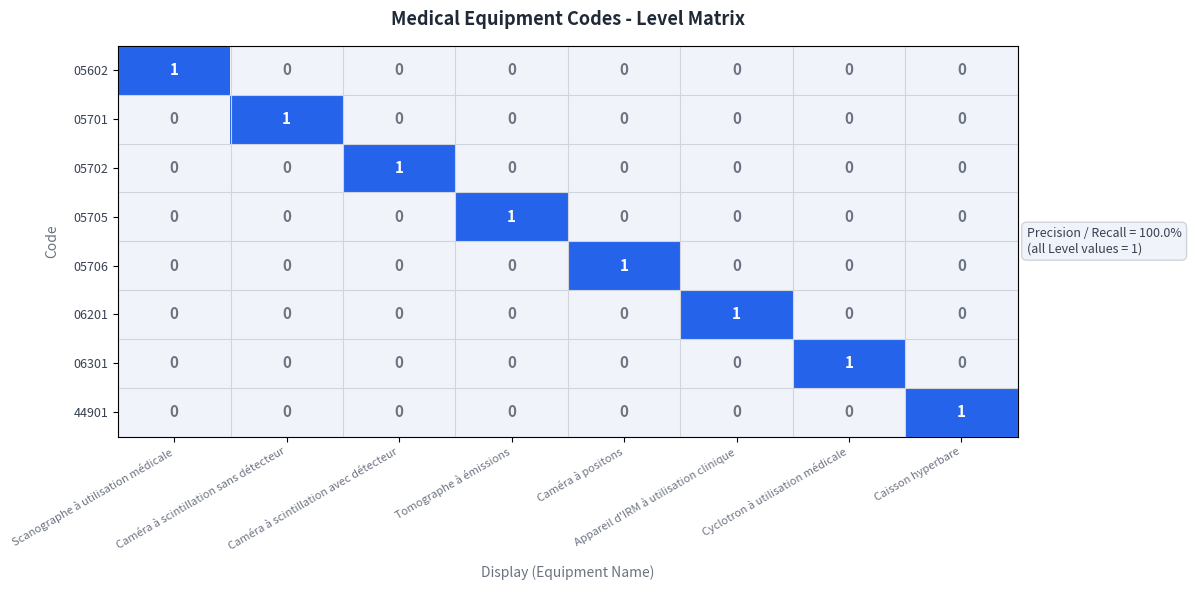

At how many categories does at least one series exceed 0?

8